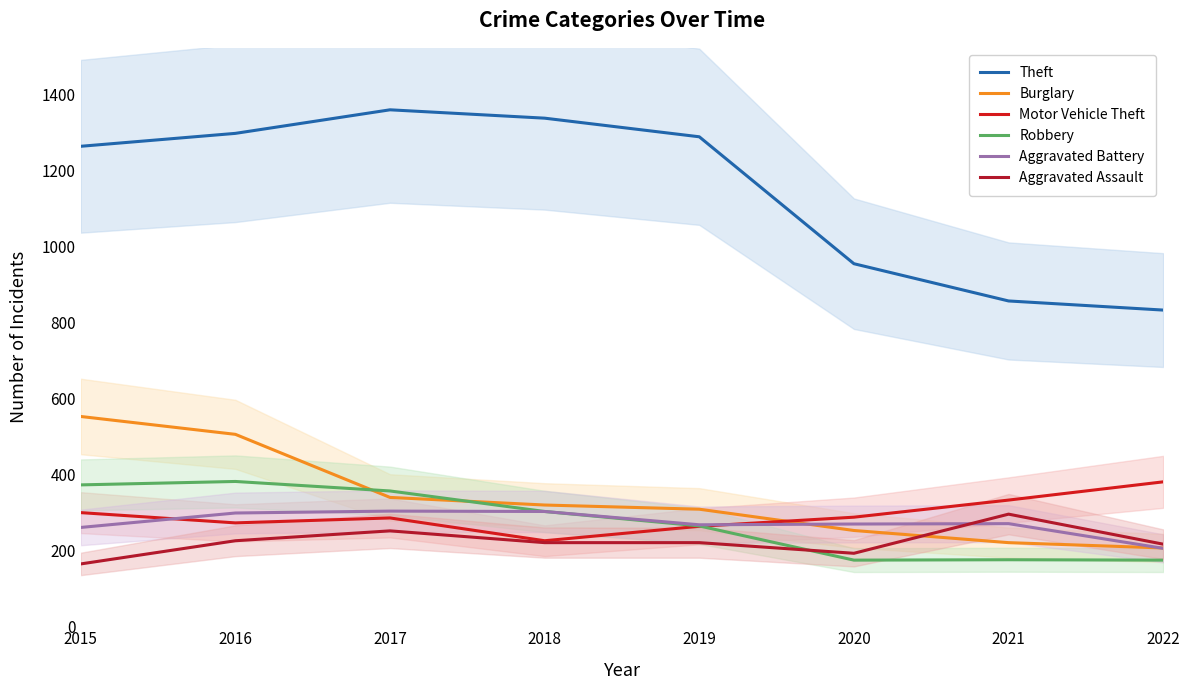

Which series has the widest spread of values?

Theft